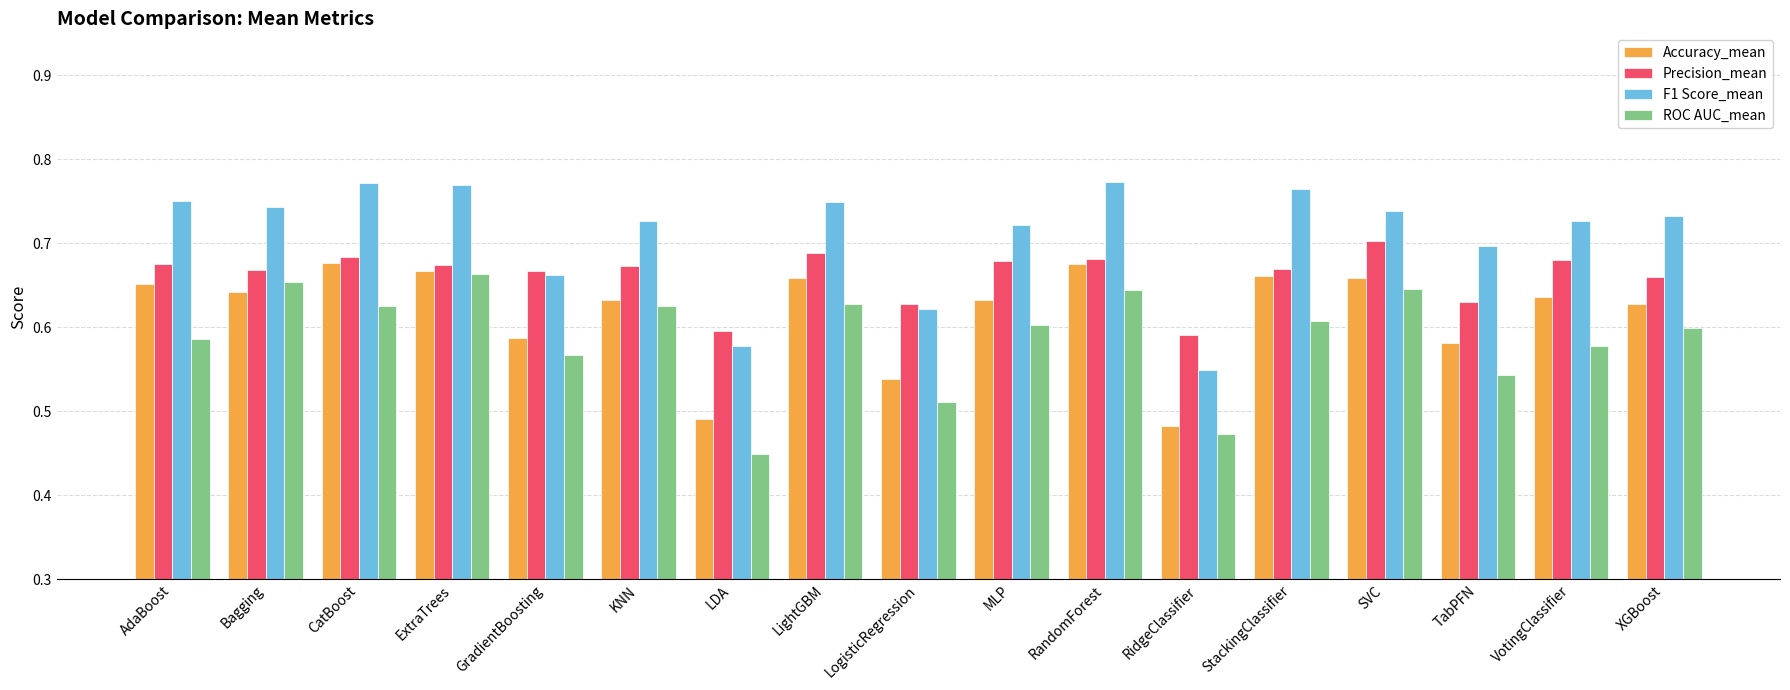

Which label corresponds to the smallest value in the chart?

LDA